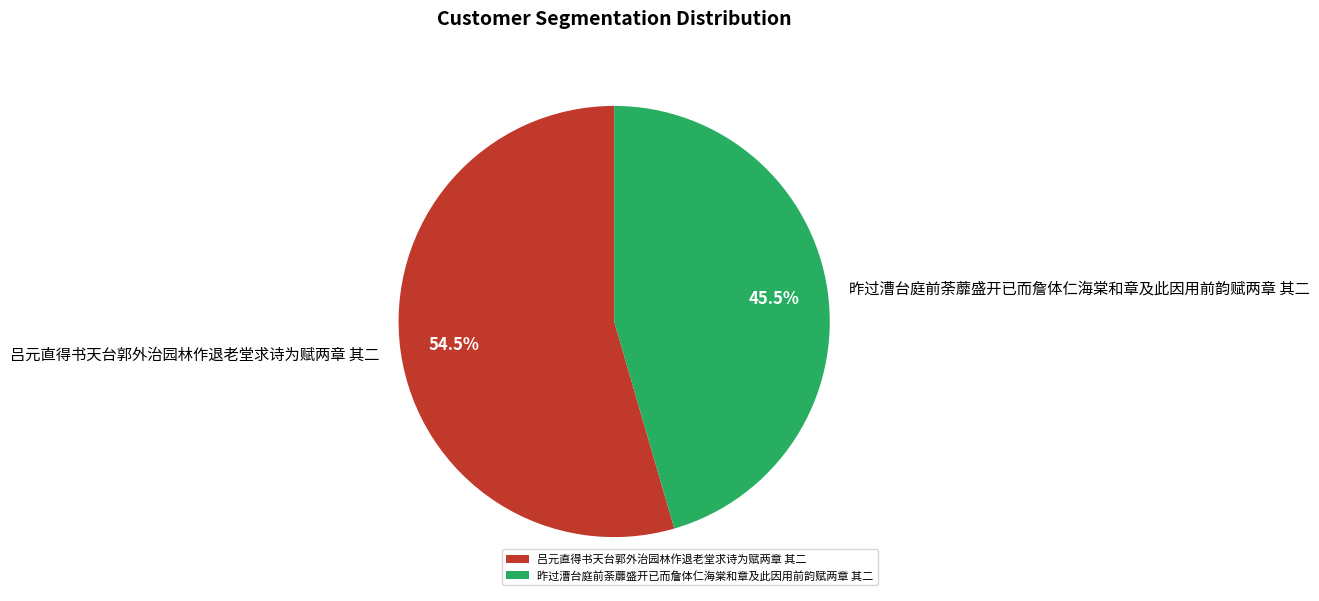

Do 昨过漕台庭前荼蘼盛开已而詹体仁海棠和章及此因用前韵赋两章 其二 and 吕元直得书天台郭外治园林作退老堂求诗为赋两章 其二 together represent more than half of the pie?

Yes